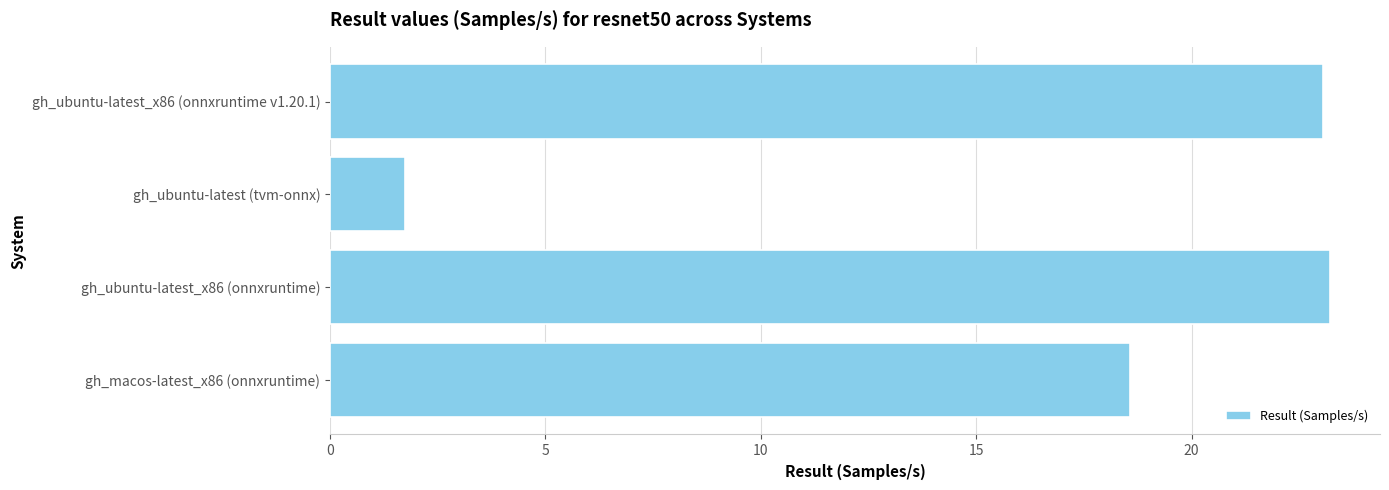

Reading bottom to top, extract all data points from this chart.

18.6	23.2	1.7	23.1